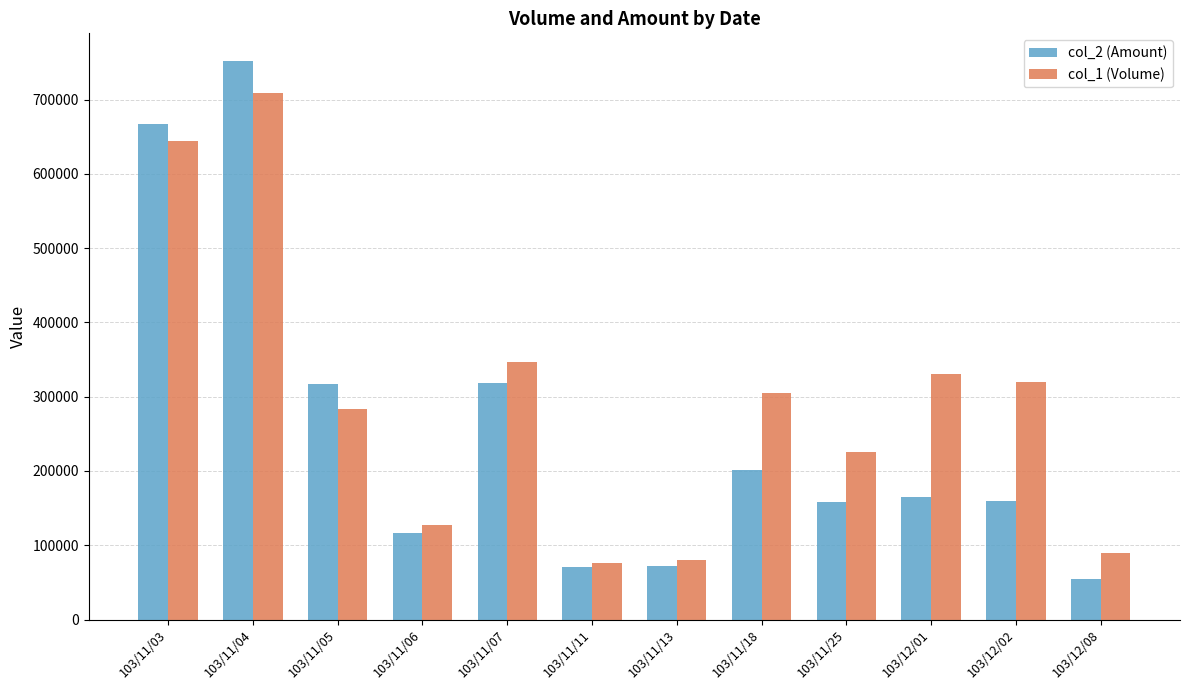

What is the difference between the col_2 (Amount) values at 103/11/11 and 103/12/08?

17250